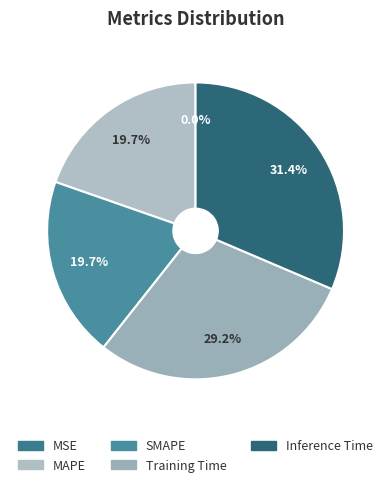

To the nearest percent, what percentage of the pie is Inference Time?

31%